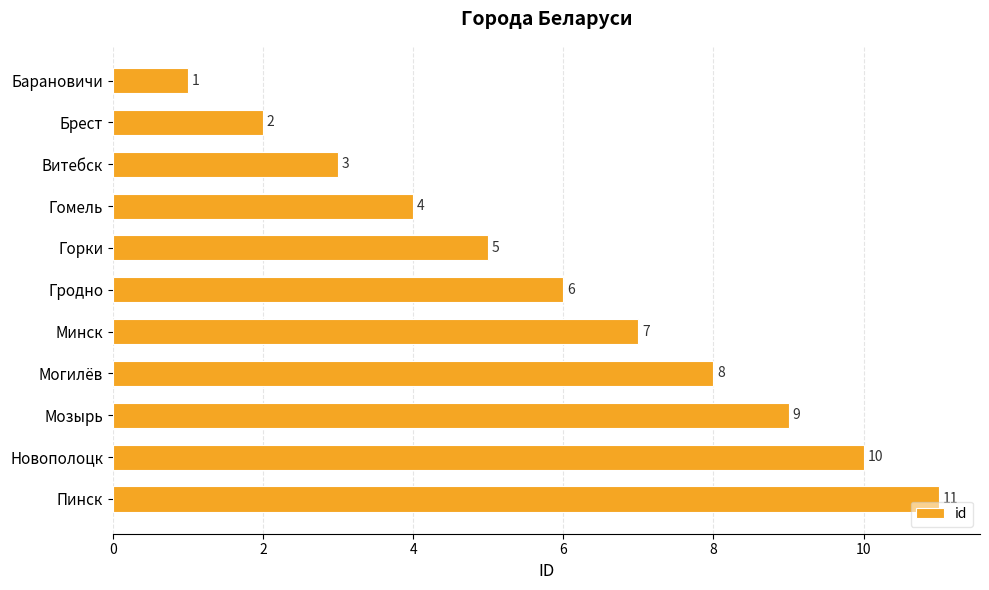

What is the maximum value shown in the chart?

11